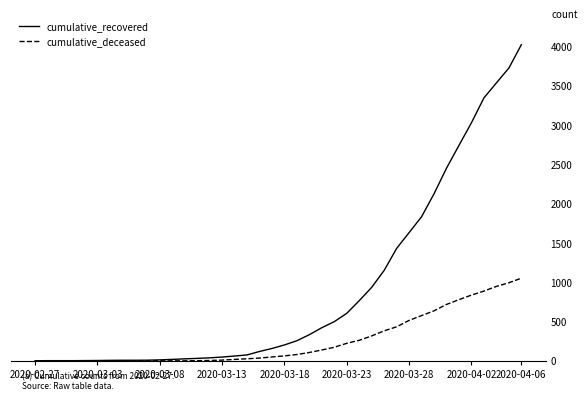

Which series has the largest range (max minus min)?

cumulative_recovered